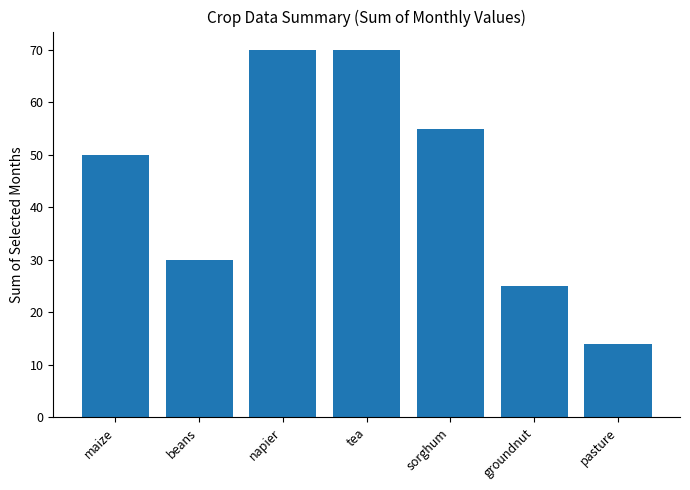

Reading left to right, what are all the values shown in this chart?

50	30	70	70	55	25	14